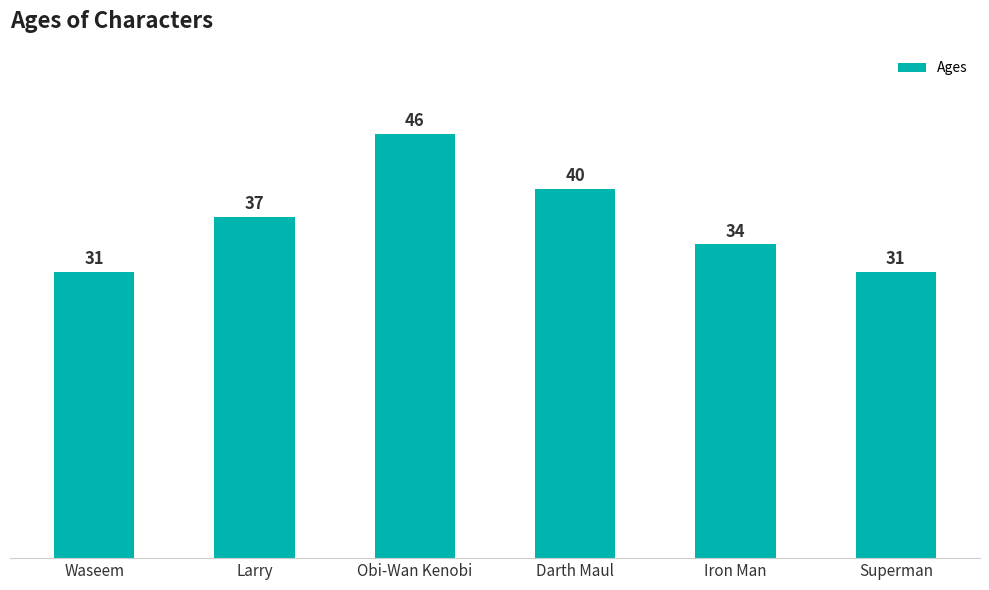

What is the label of the 6th bar from the left?

Superman